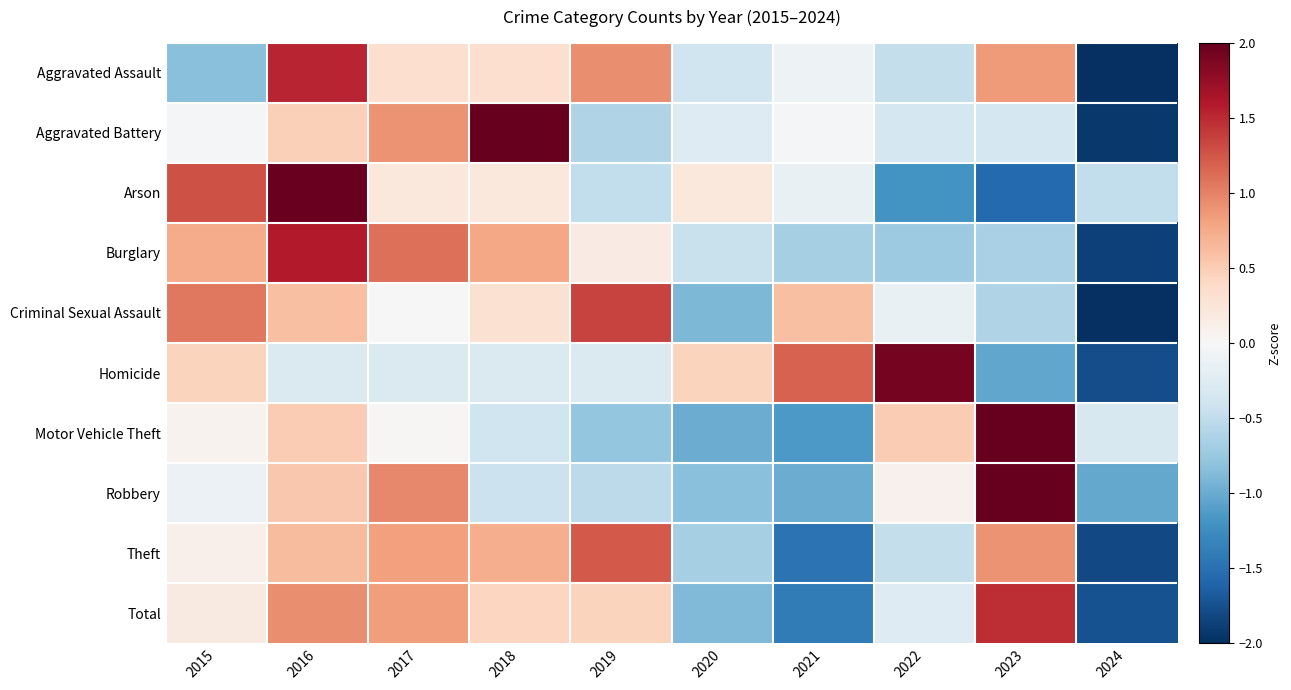

Reading left to right, transcribe all the data shown in this chart.

Aggravated Assault: 2015=-0.8	2016=1.5	2017=0.3	2018=0.3	2019=0.9	2020=-0.4	2021=-0.1	2022=-0.5	2023=0.9	2024=-2.2
Aggravated Battery: 2015=-0.0	2016=0.5	2017=0.9	2018=2.1	2019=-0.6	2020=-0.3	2021=-0.0	2022=-0.3	2023=-0.3	2024=-1.9
Arson: 2015=1.3	2016=2.0	2017=0.2	2018=0.2	2019=-0.5	2020=0.2	2021=-0.1	2022=-1.2	2023=-1.6	2024=-0.5
Burglary: 2015=0.7	2016=1.6	2017=1.1	2018=0.8	2019=0.2	2020=-0.4	2021=-0.7	2022=-0.7	2023=-0.7	2024=-1.9
Criminal Sexual Assault: 2015=1.1	2016=0.6	2017=0.0	2018=0.3	2019=1.4	2020=-0.9	2021=0.6	2022=-0.2	2023=-0.6	2024=-2.3
Homicide: 2015=0.4	2016=-0.3	2017=-0.3	2018=-0.3	2019=-0.3	2020=0.4	2021=1.2	2022=1.9	2023=-1.0	2024=-1.8
Motor Vehicle Theft: 2015=0.1	2016=0.5	2017=0.0	2018=-0.4	2019=-0.8	2020=-1.0	2021=-1.2	2022=0.5	2023=2.5	2024=-0.3
Robbery: 2015=-0.1	2016=0.5	2017=1.0	2018=-0.4	2019=-0.5	2020=-0.8	2021=-1.0	2022=0.1	2023=2.4	2024=-1.0
Theft: 2015=0.1	2016=0.6	2017=0.8	2018=0.7	2019=1.2	2020=-0.7	2021=-1.5	2022=-0.5	2023=0.9	2024=-1.8
Total: 2015=0.2	2016=0.9	2017=0.8	2018=0.4	2019=0.4	2020=-0.9	2021=-1.4	2022=-0.3	2023=1.5	2024=-1.7